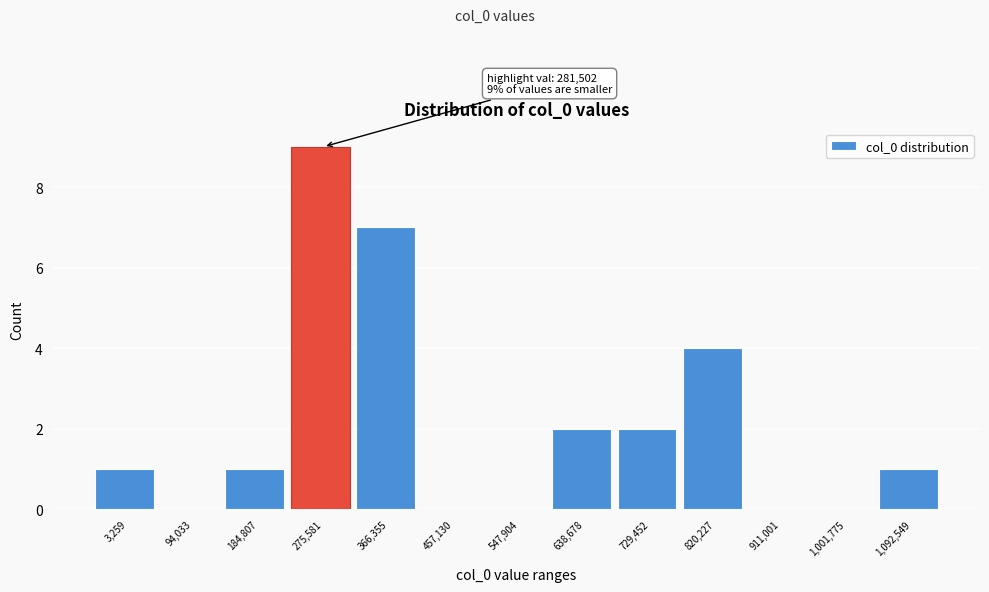

Reading left to right, list all the values displayed in this chart.

3,259=1	94,033=0	184,807=1	275,581=9	366,355=7	457,130=0	547,904=0	638,678=2	729,452=2	820,227=4	911,001=0	1,001,775=0	1,092,549=1